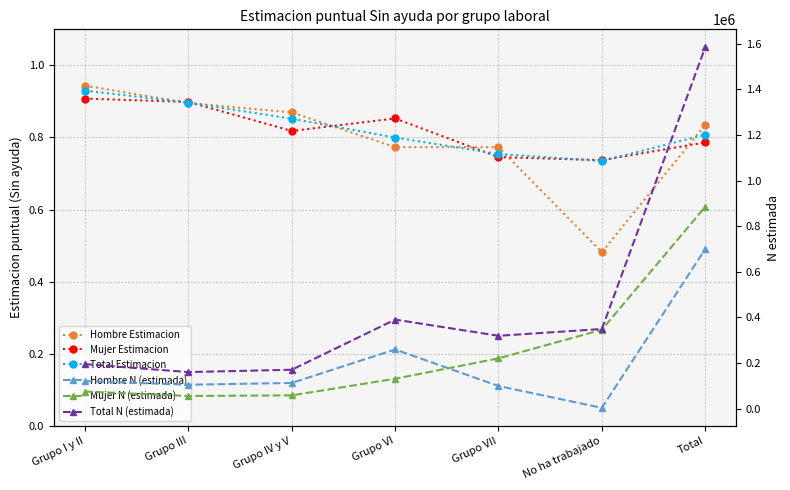

Read the Mujer N (estimada) value at Grupo I y II.

74559.0